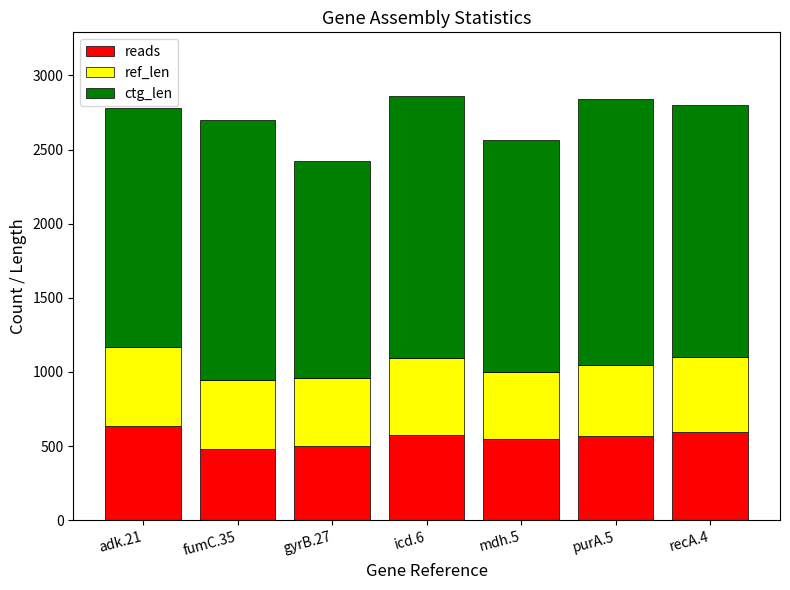

How many data points does each series have?

7